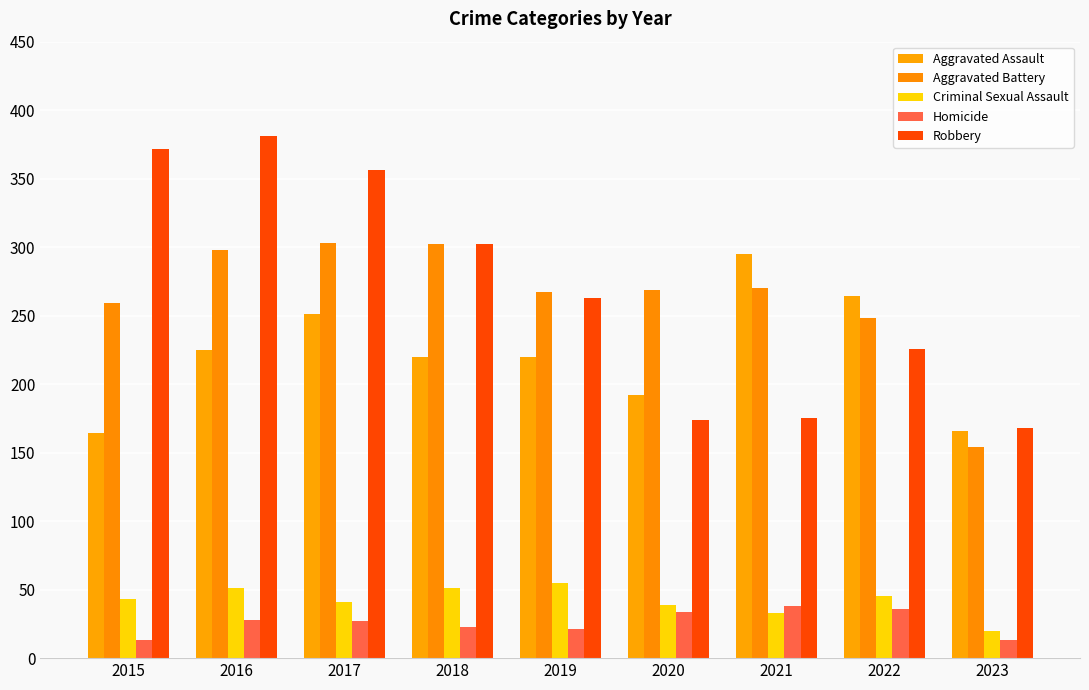

Reading left to right, what are all the values shown in this chart?

Aggravated Assault: 164	225	251	220	220	192	295	264	166
Aggravated Battery: 259	298	303	302	267	269	270	248	154
Criminal Sexual Assault: 43	51	41	51	55	39	33	45	20
Homicide: 13	28	27	23	21	34	38	36	13
Robbery: 372	381	356	302	263	174	175	226	168